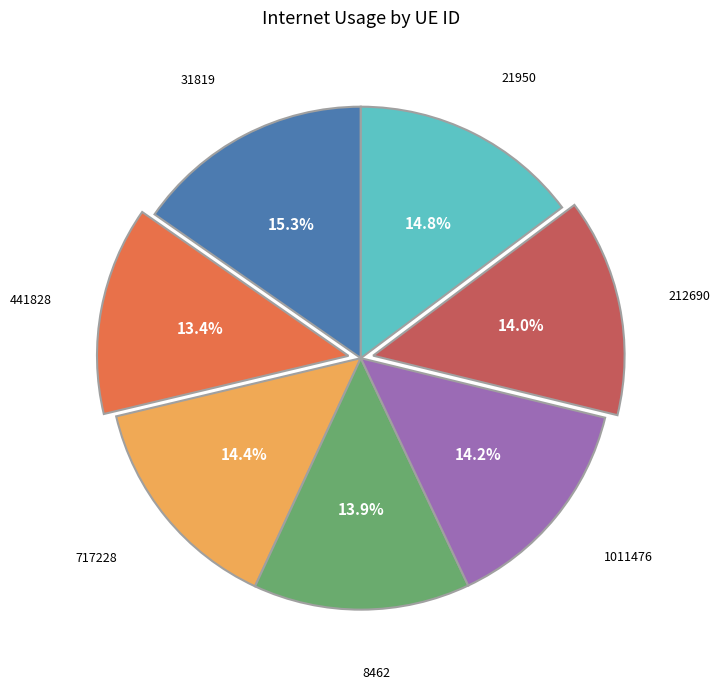

Does any single category account for the majority?

No